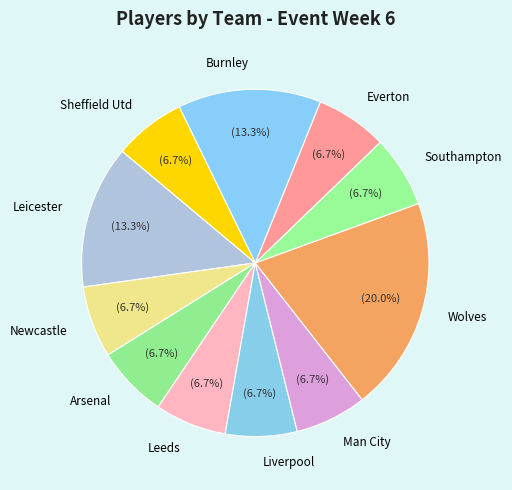

Is it true that Leicester is 22% of the pie?

False